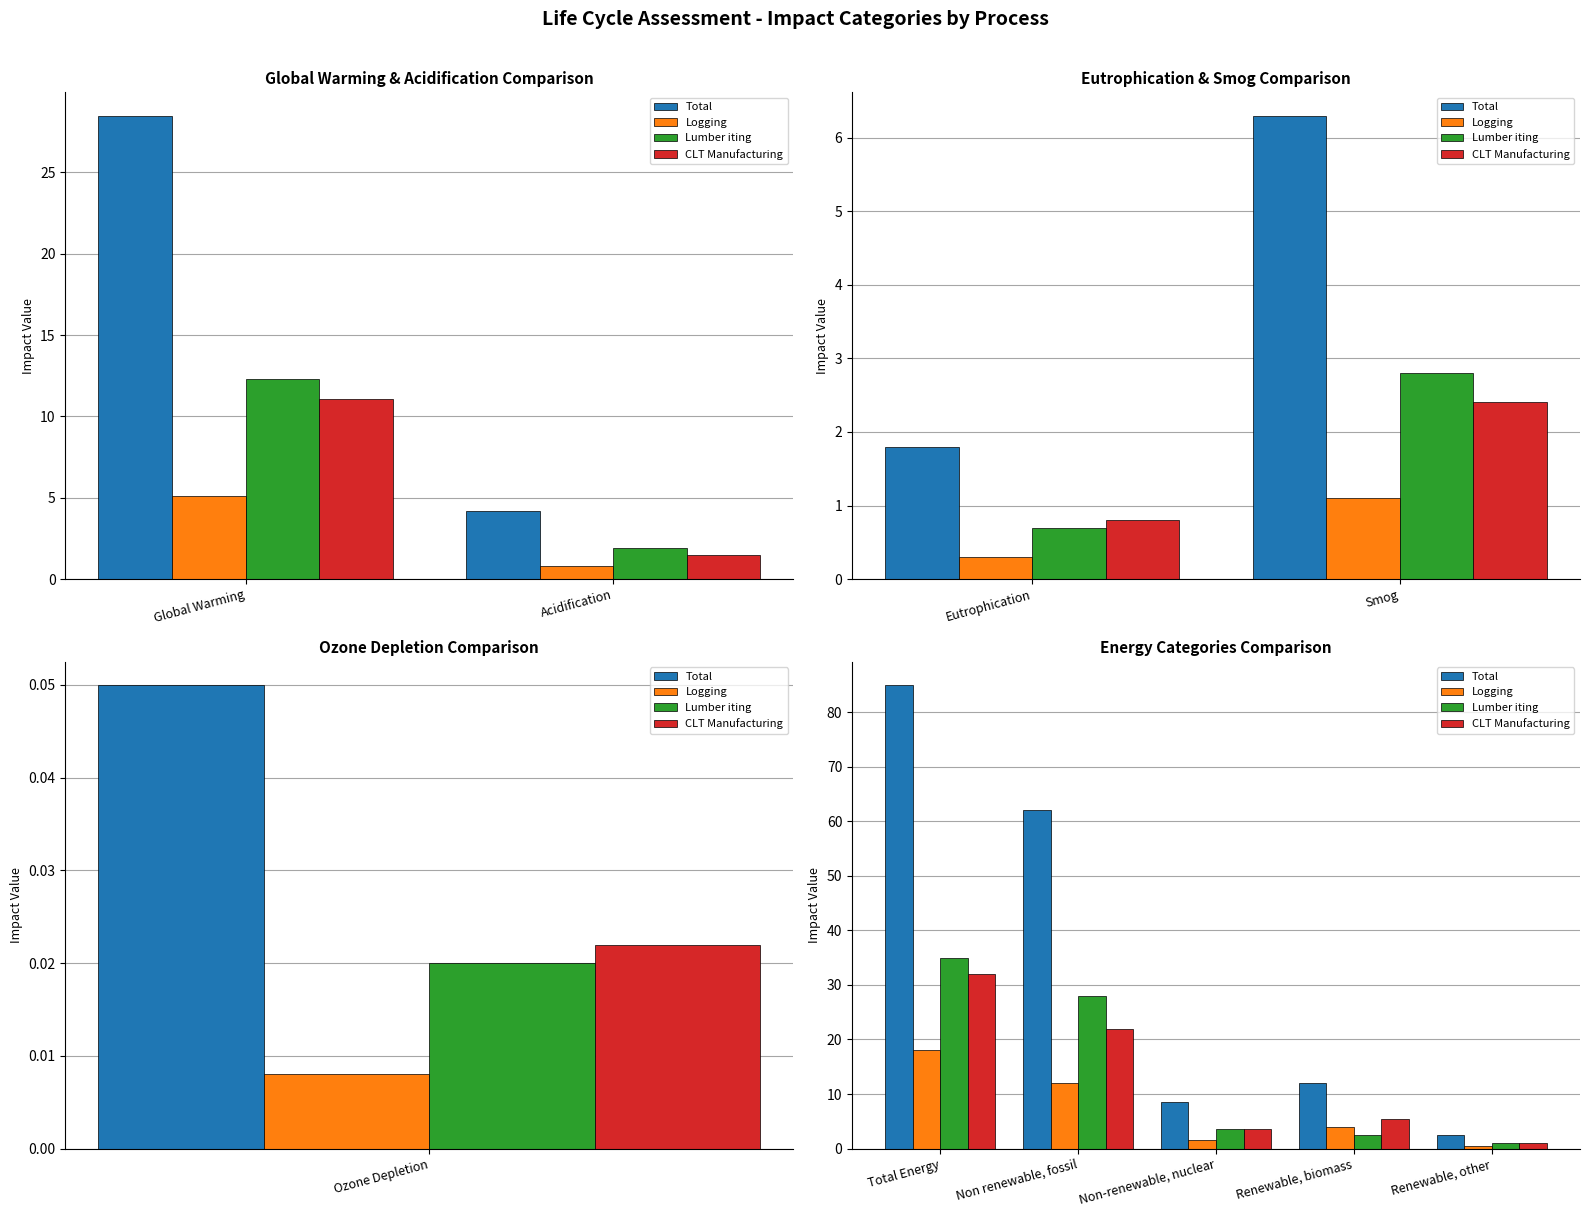

How many groups of bars are there?

5